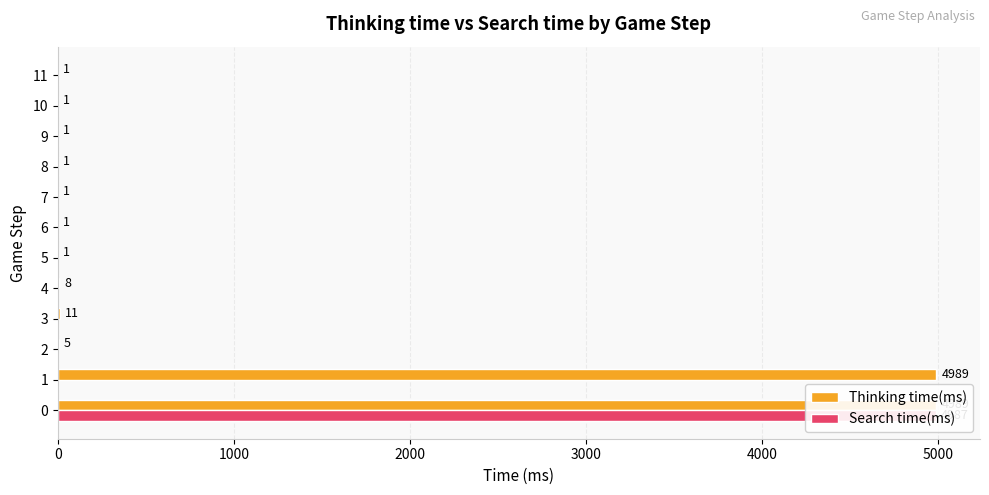

What is the spread (max minus min) of values at 11?

1